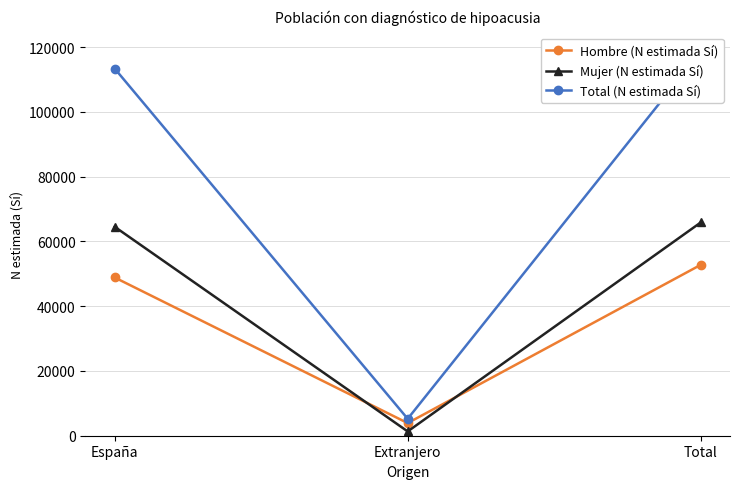

Reading right to left, extract all data points from this chart.

Hombre (N estimada Sí): Total=52777	Extranjero=3901	España=48875
Mujer (N estimada Sí): Total=65865	Extranjero=1328	España=64537
Total (N estimada Sí): Total=118642	Extranjero=5230	España=113412